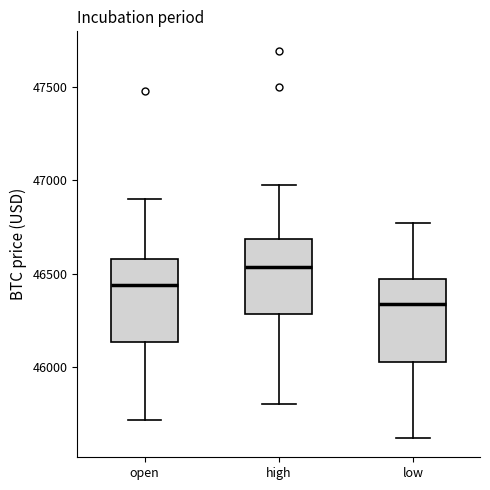

Reading left to right, transcribe this box plot: for each box, give where its median line is, the range the box spans, and where its two whiskers end, as read against the y-axis. The values are not printed on the chart, so give them approximately, as read against the axis.

open: median 46450, box 46150 to 46600, whiskers 45700 to 46900
high: median 46550, box 46300 to 46700, whiskers 45800 to 47000
low: median 46350, box 46000 to 46450, whiskers 45600 to 46750